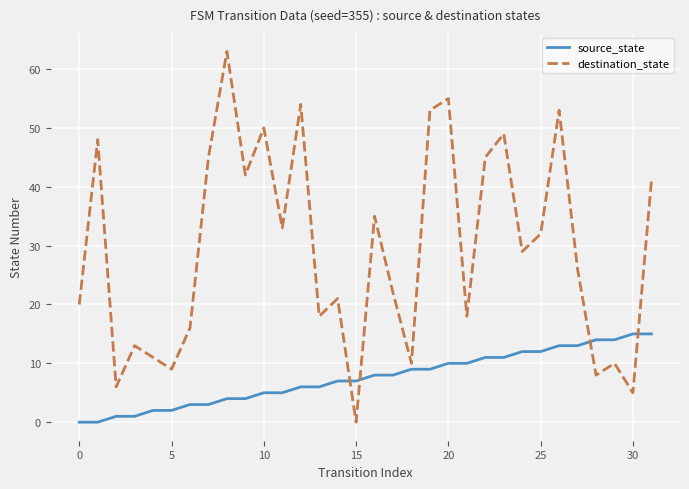

True or false: source_state and destination_state cross at least once.

True